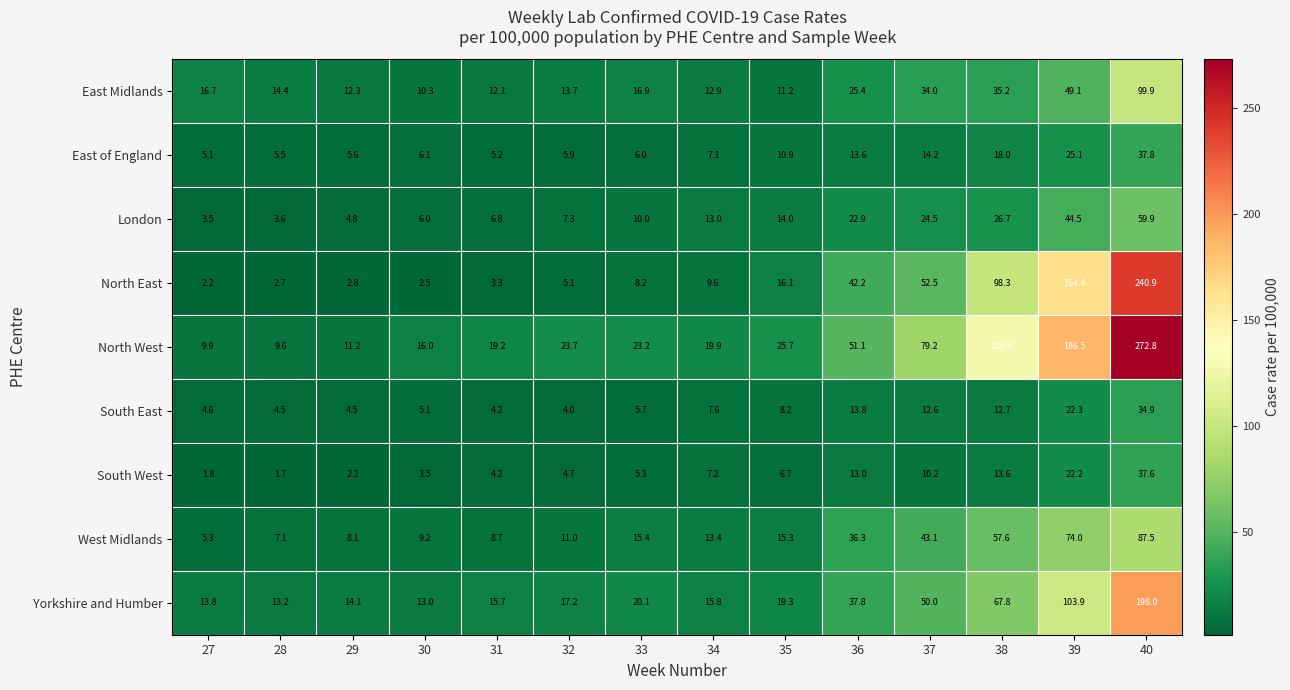

Which category has the highest value across all series?

40